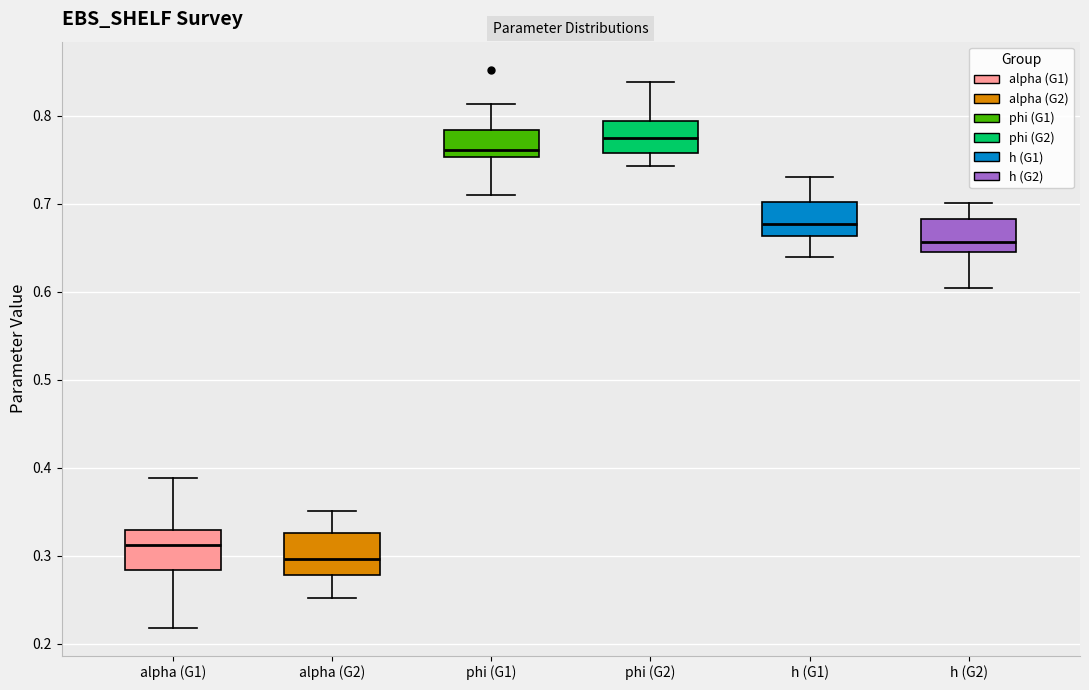

Where does the median line of the box for phi (G1) sit on the y-axis? The values are not printed on the chart, so give them approximately, as read against the axis.

0.76